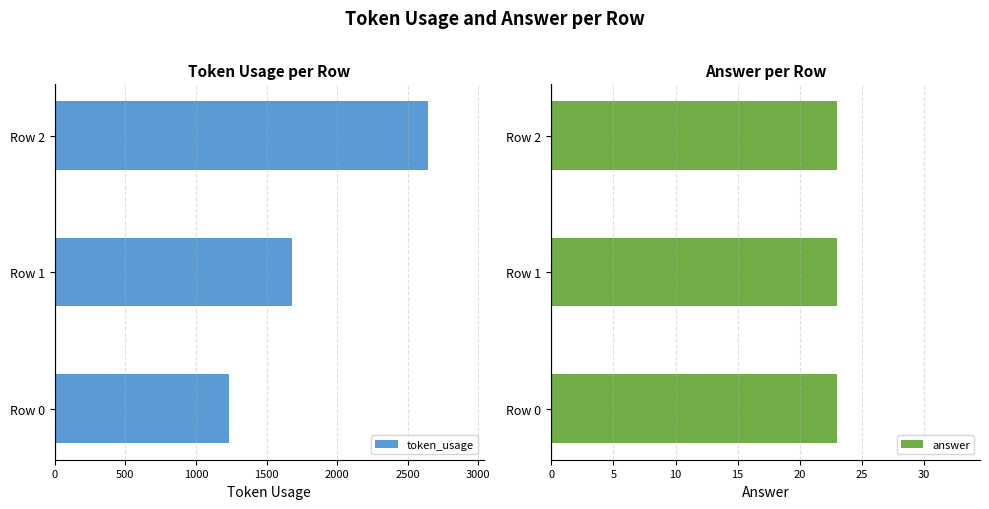

List the series in order of their overall mean, lowest first.

answer, token_usage